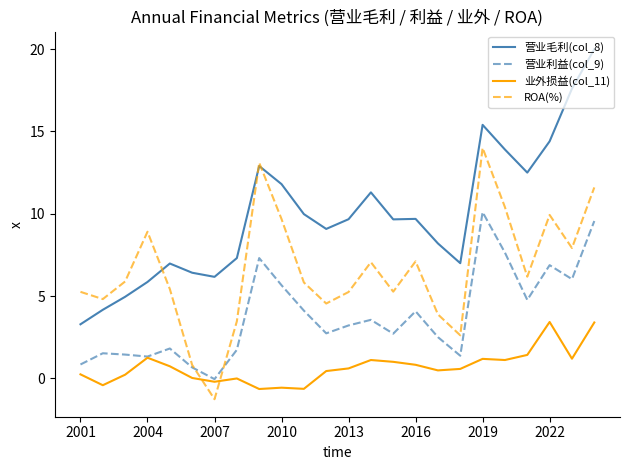

True or false: 营业毛利(col_8) and ROA(%) intersect in this chart.

True